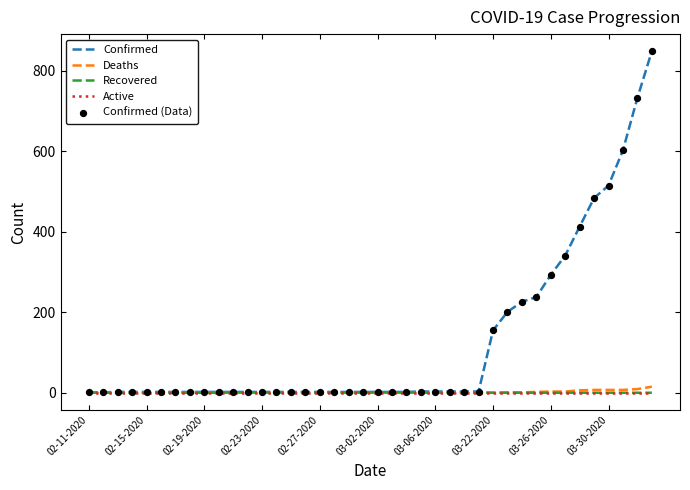

What is the maximum value for Confirmed?

849